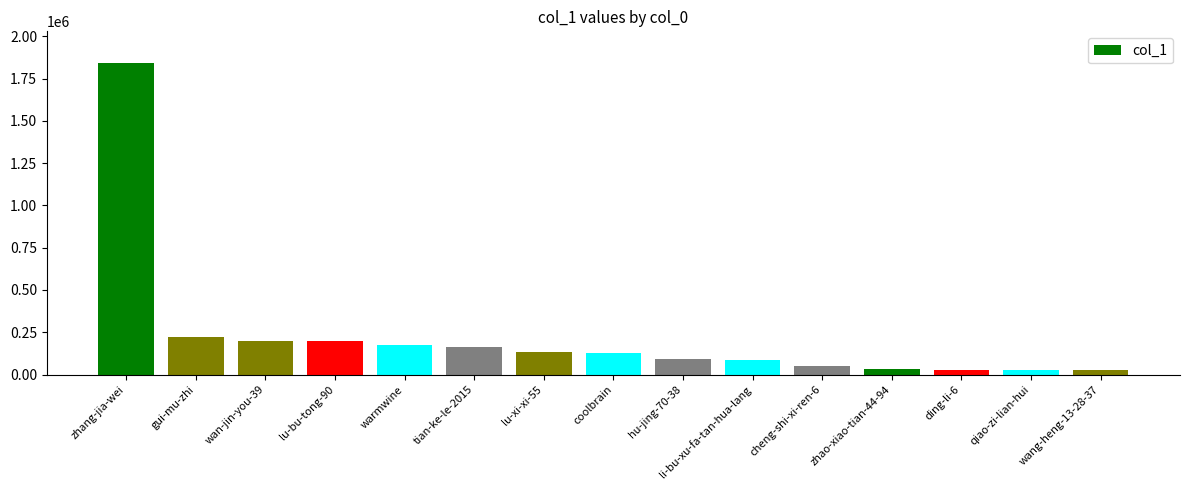

How many data points does each series have?

15